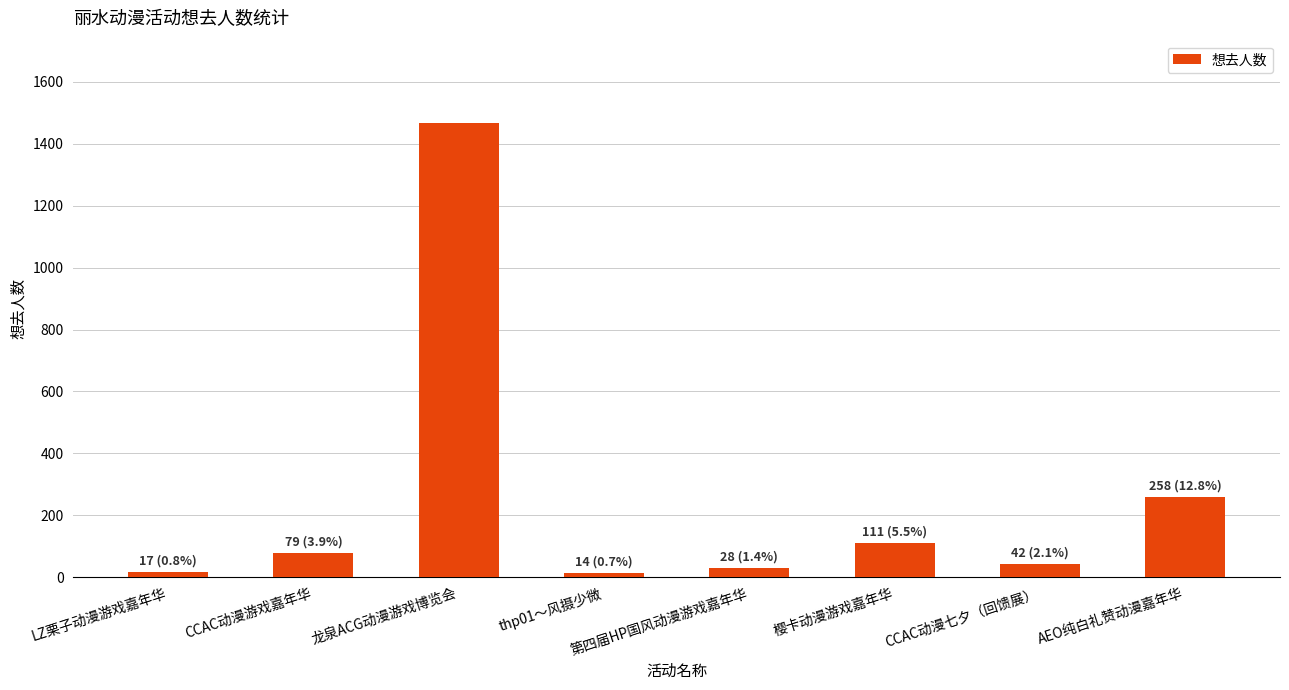

Which category has the highest value across all series?

龙泉ACG动漫游戏博览会